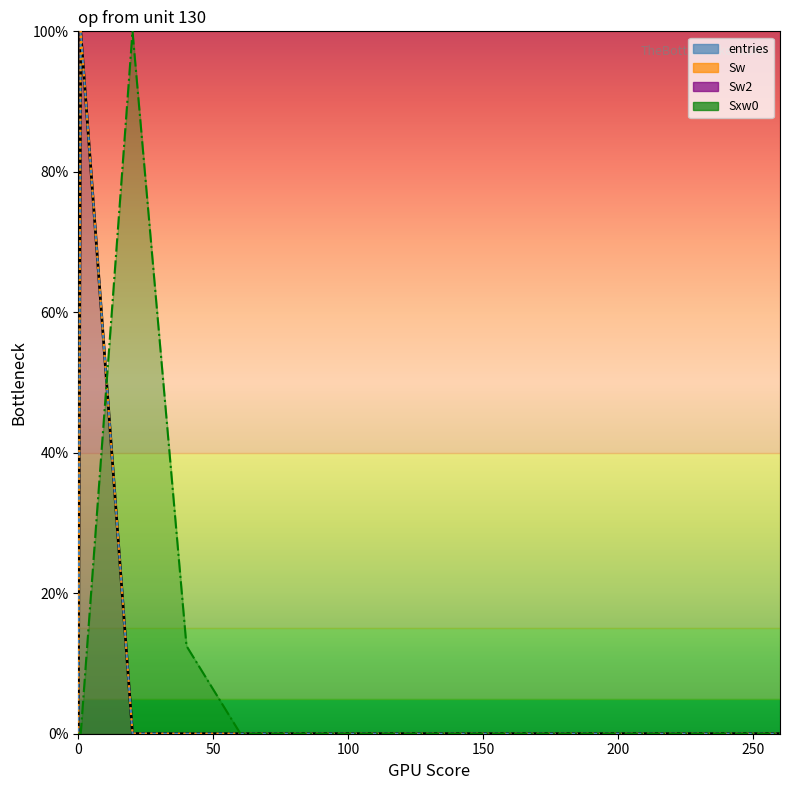

What are all the series names shown in the legend?

entries, Sw, Sw2, Sxw0